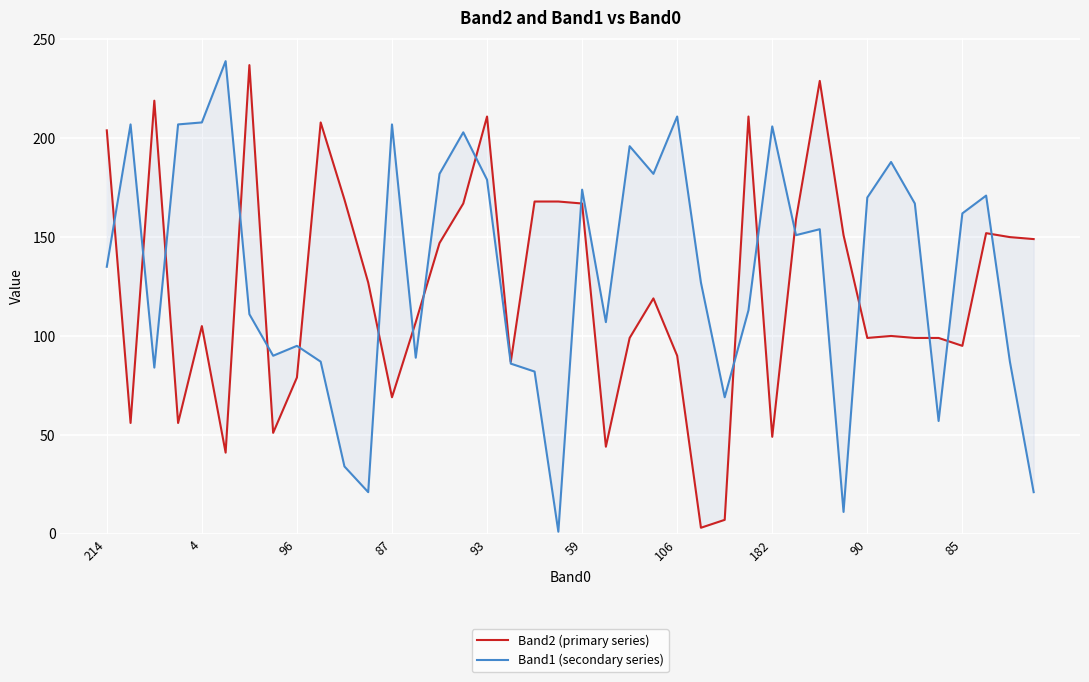

Does the chart display data point markers on the line(s)?

No